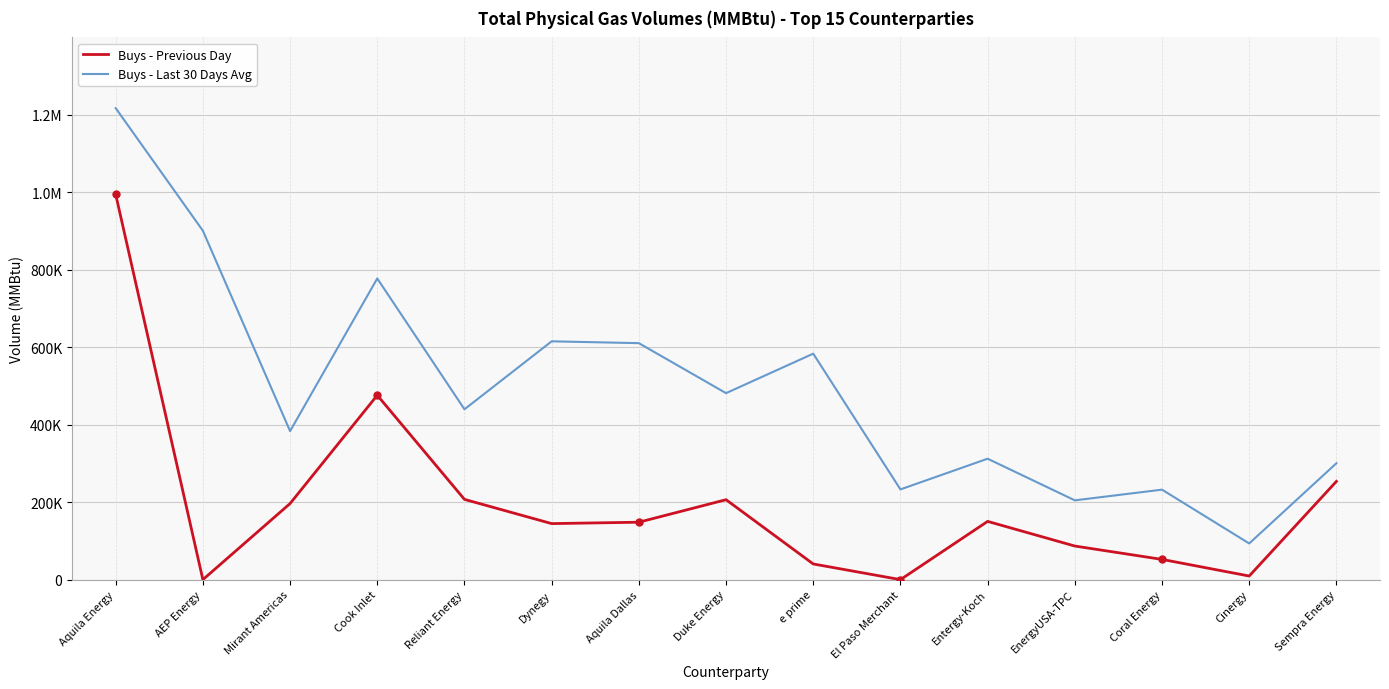

True or false: Buys - Last 30 Days Avg has a value of 103524.7 at Sempra Energy.

False